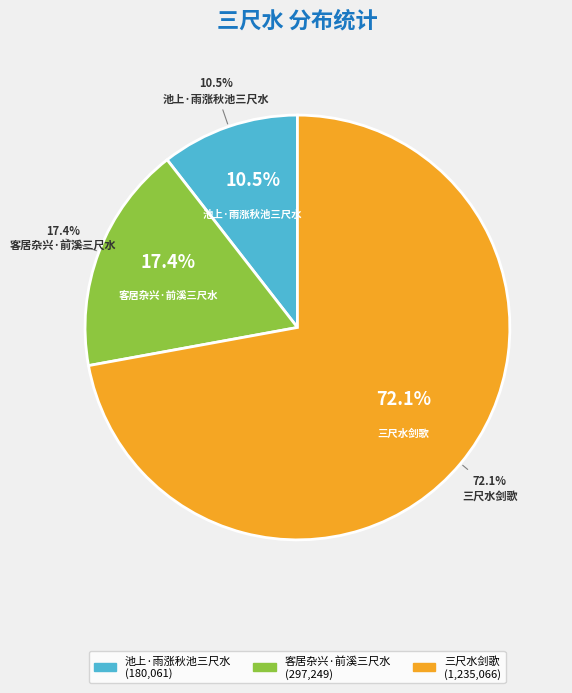

Count the number of slices in the pie.

3